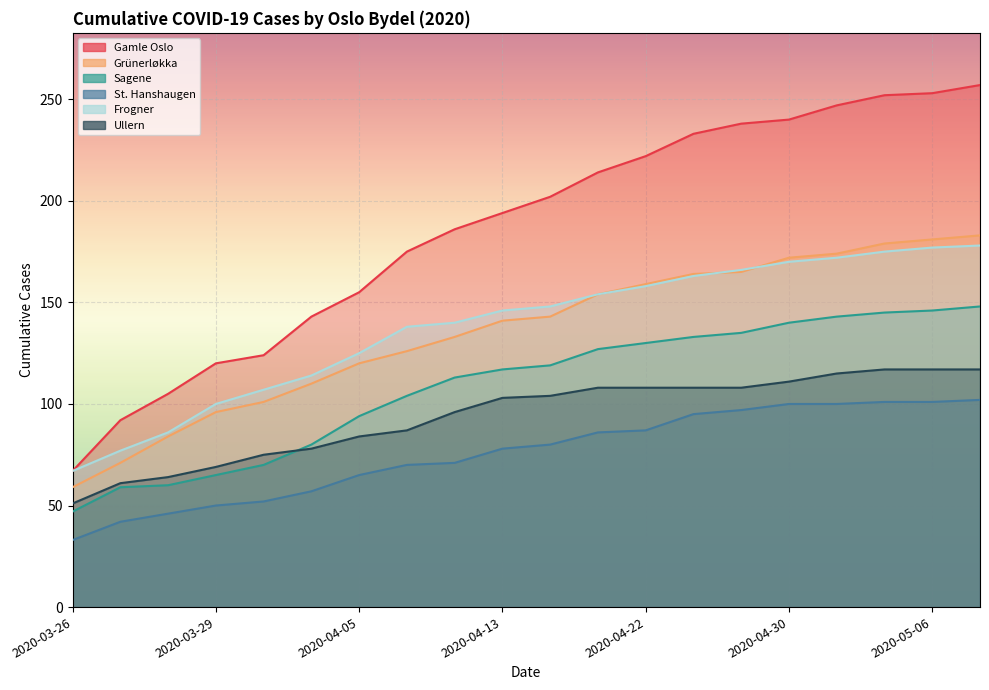

List the labels in order of Frogner value, largest first.

2020-05-08, 2020-05-06, 2020-05-05, 2020-05-01, 2020-04-30, 2020-04-26, 2020-04-24, 2020-04-22, 2020-04-19, 2020-04-15, 2020-04-13, 2020-04-10, 2020-04-08, 2020-04-05, 2020-04-02, 2020-03-31, 2020-03-29, 2020-03-28, 2020-03-27, 2020-03-26